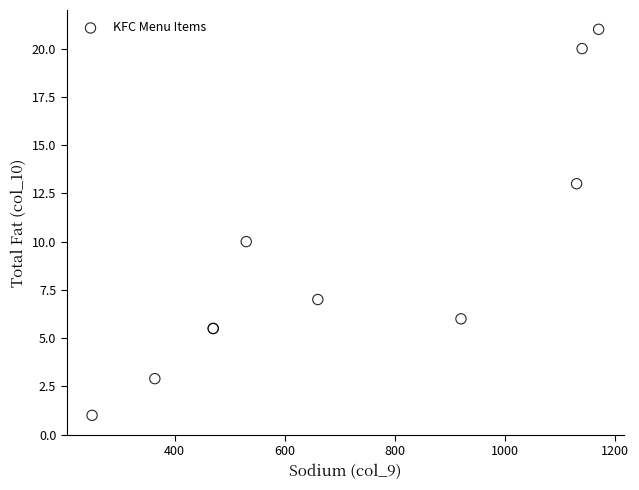

What Y value in the scatter plot is closest to 11?

10.0